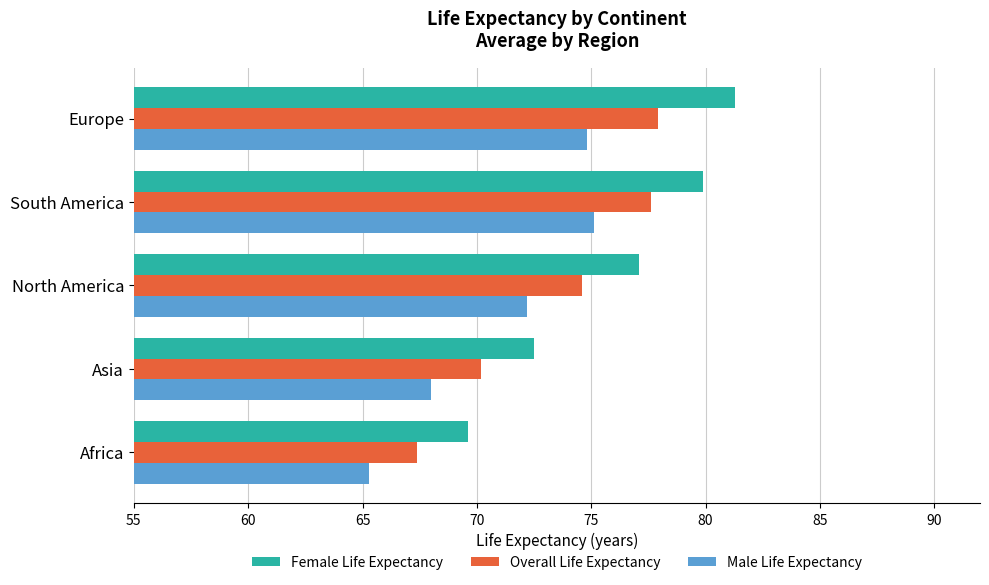

Which series has the widest spread of values?

Female Life Expectancy